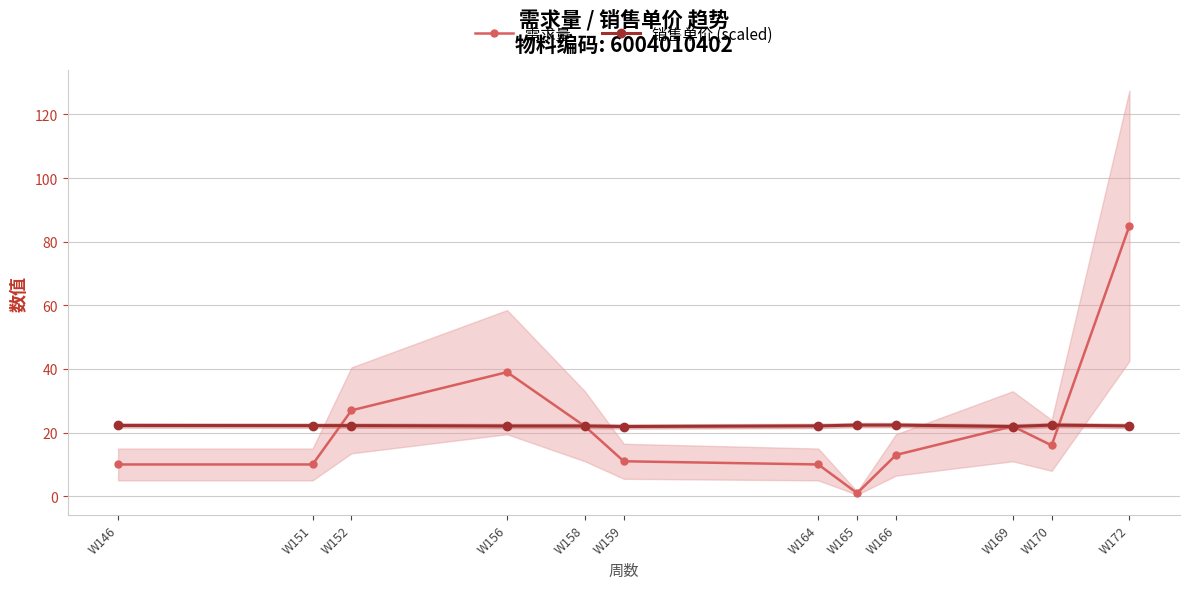

What value does the 销售单价 (scaled) series have at W158?

22.1